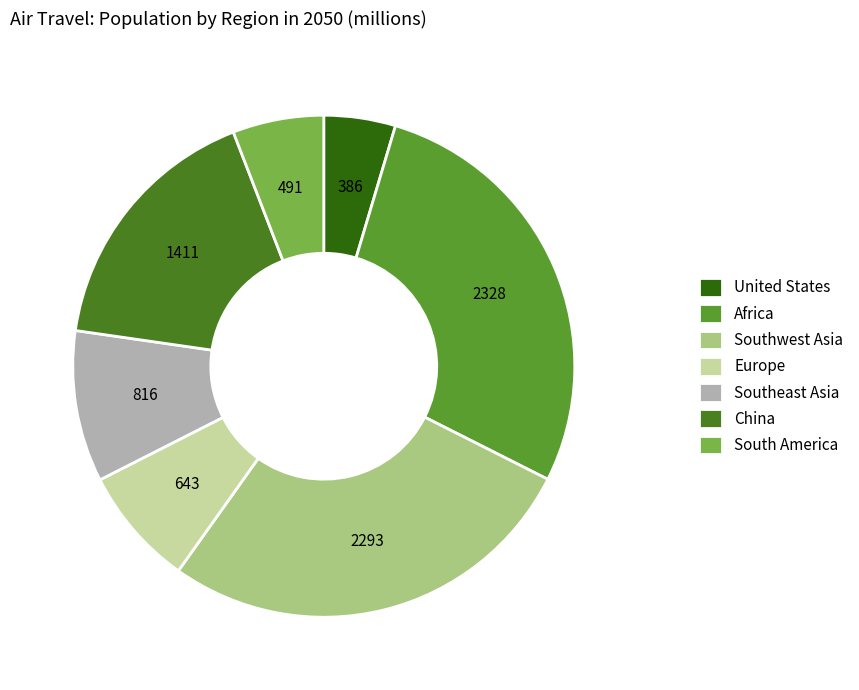

How many segments does this pie chart have?

7